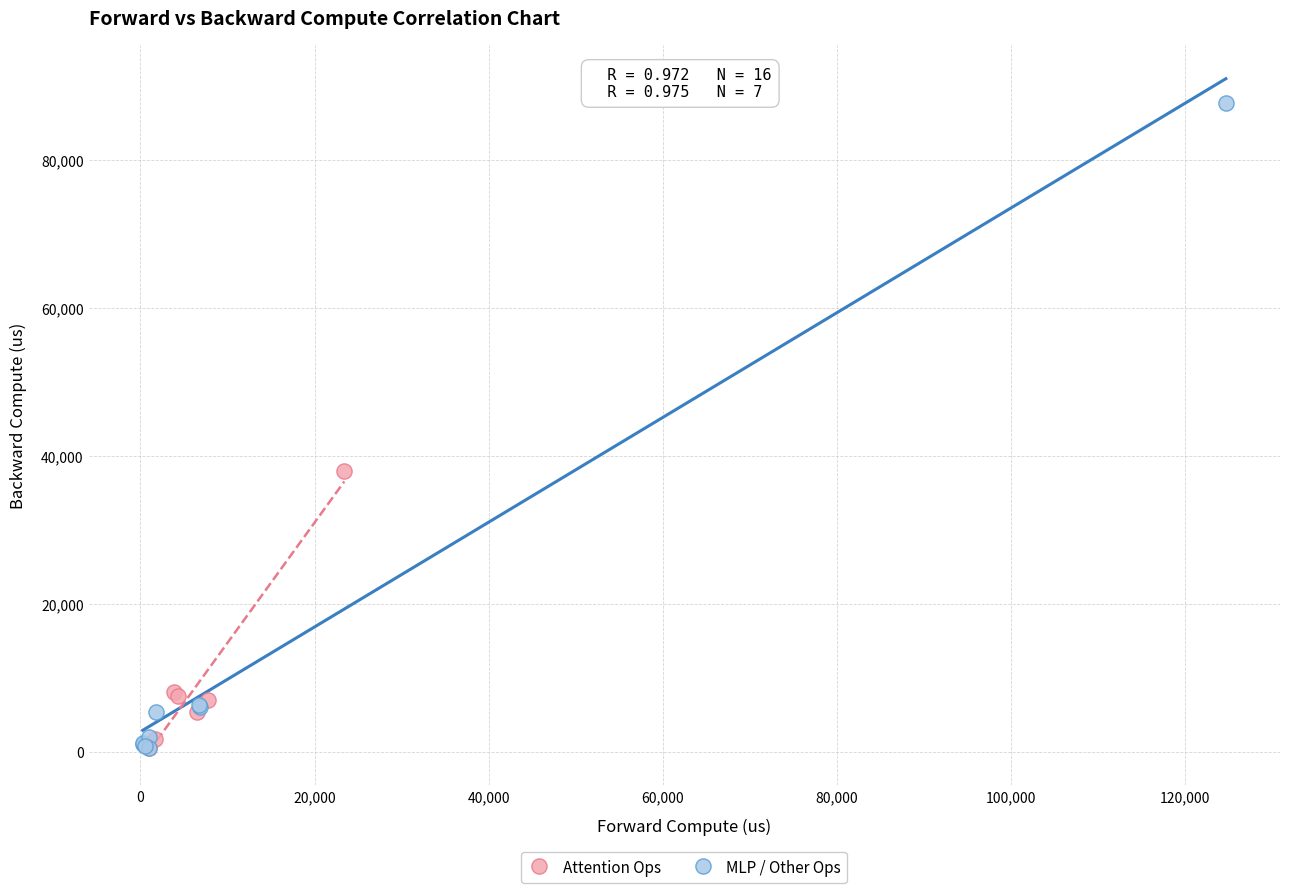

Which series contains the highest Y value?

MLP / Other Ops